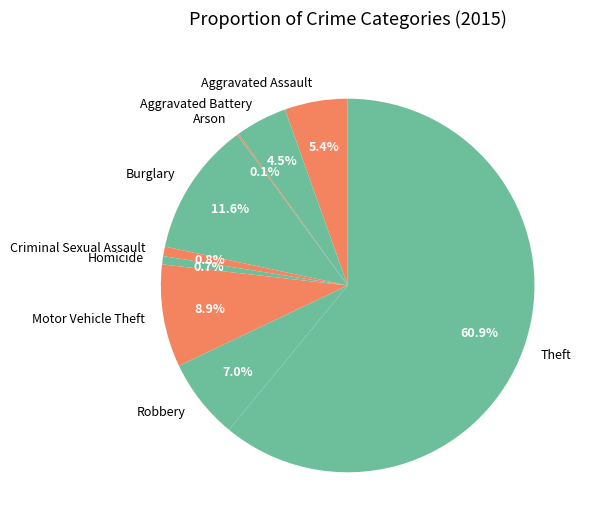

Is there any slice that represents more than half of the pie?

Yes